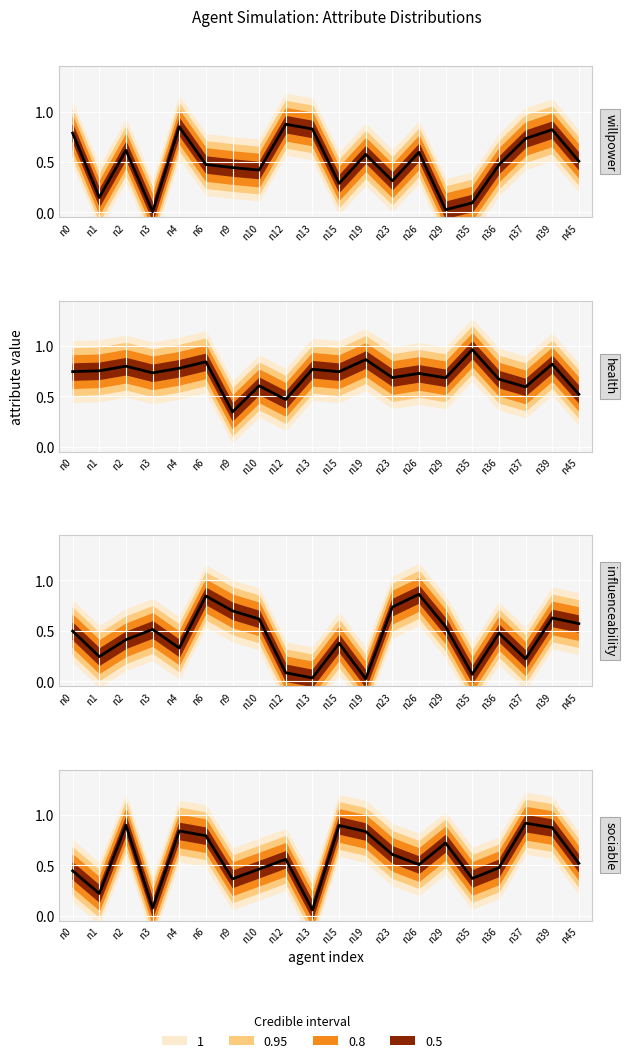

How many interior local peaks does the influenceability series have?

6